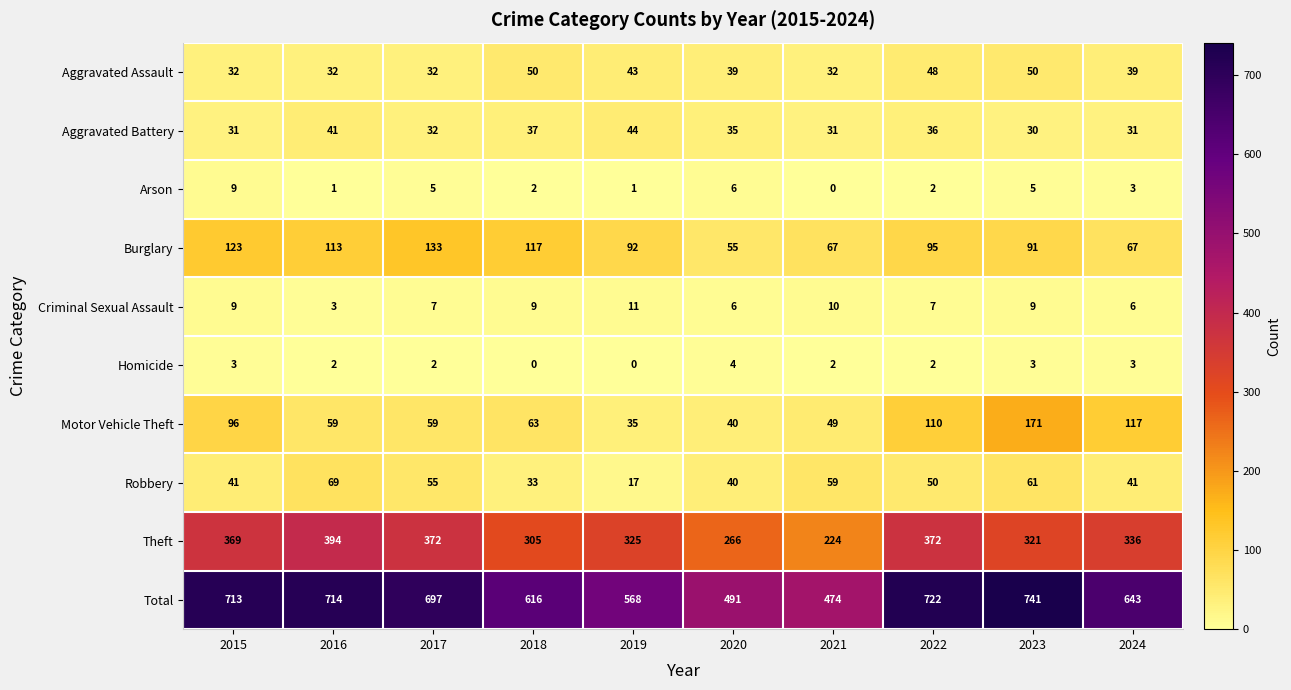

True or false: Homicide has a value of 3 at 2015.

True